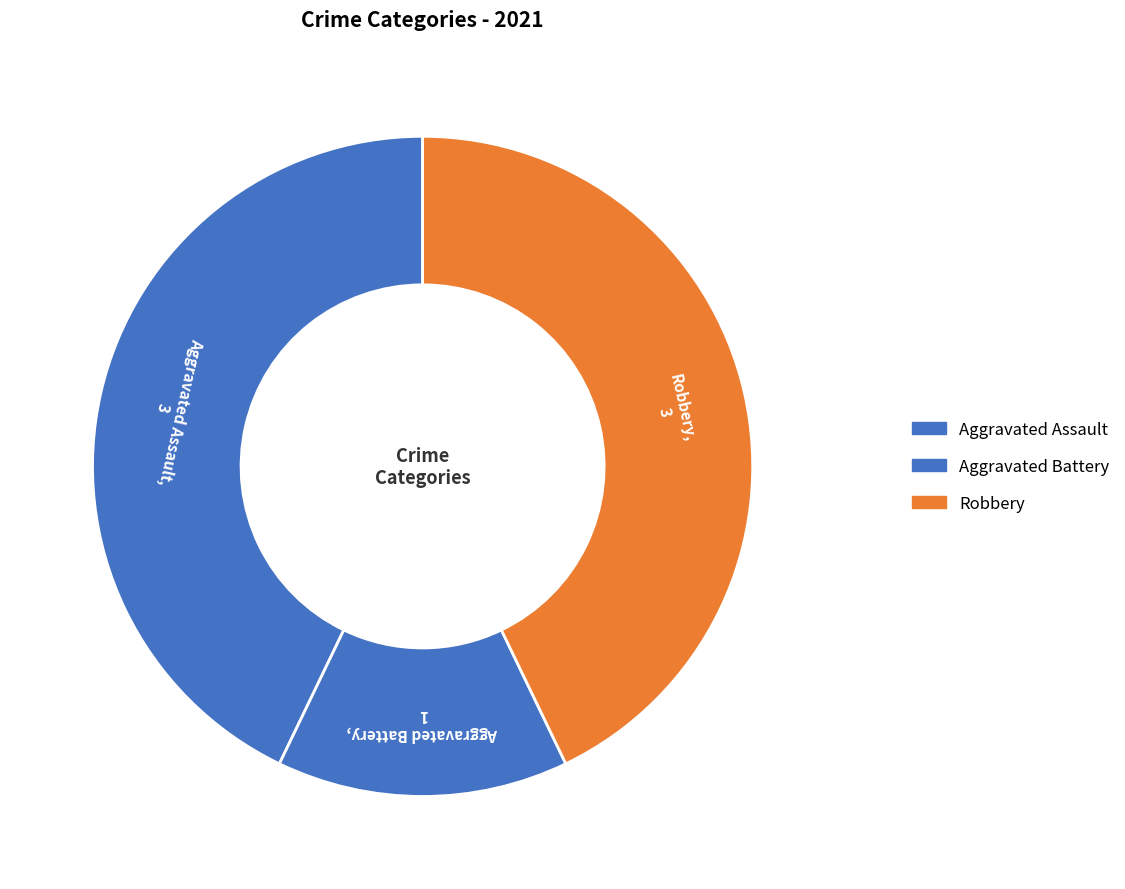

How many slices are in this pie chart?

3